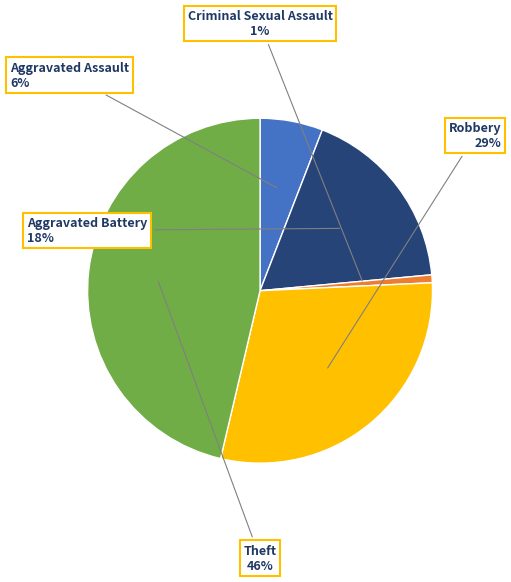

What percentage is the Theft slice, to the nearest percent?

46%